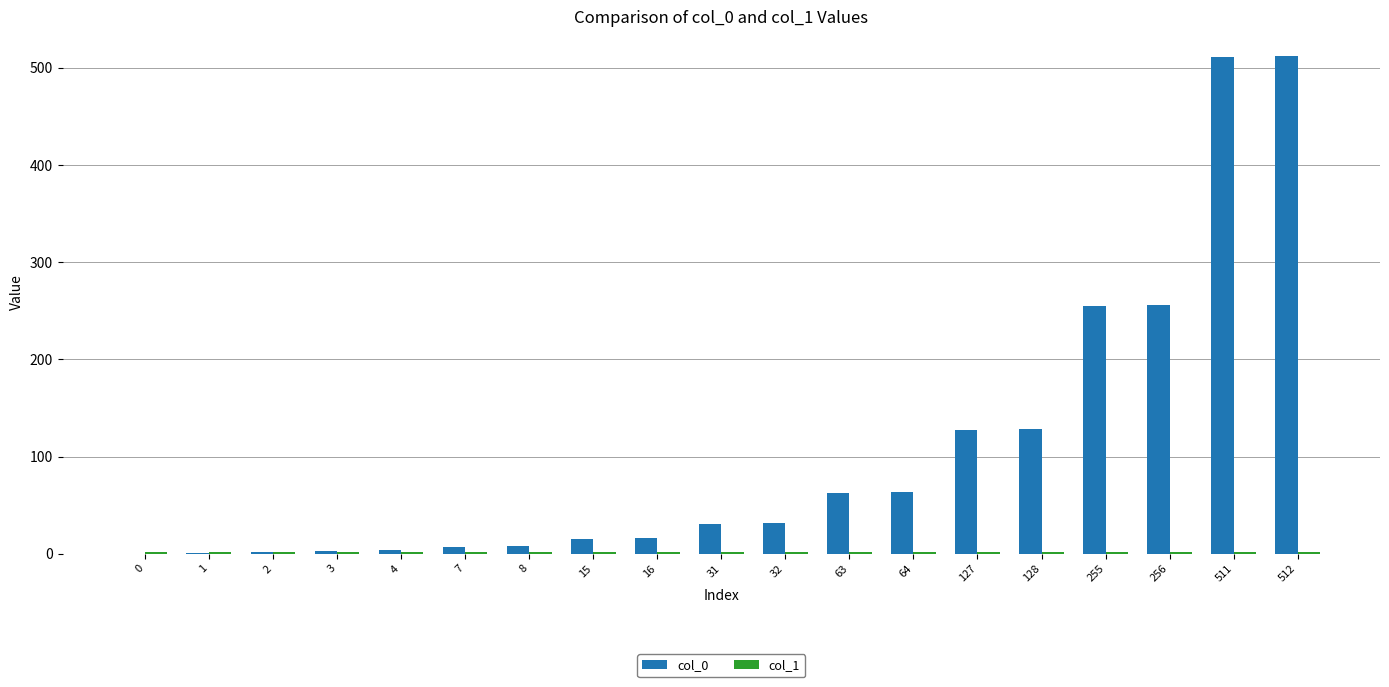

The value of col_0 at 64 is 113.6. True or false?

False